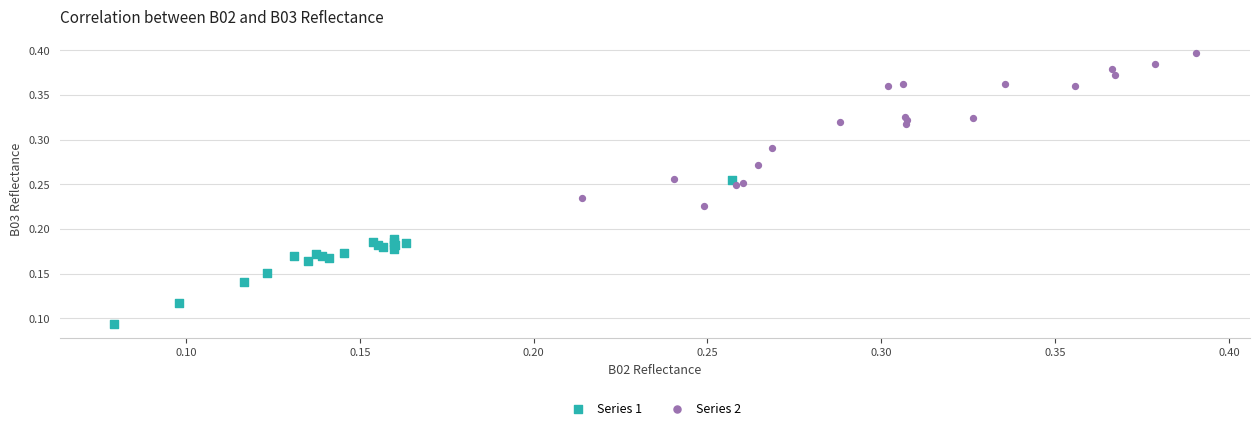

Which series contains the lowest Y value?

Series 1